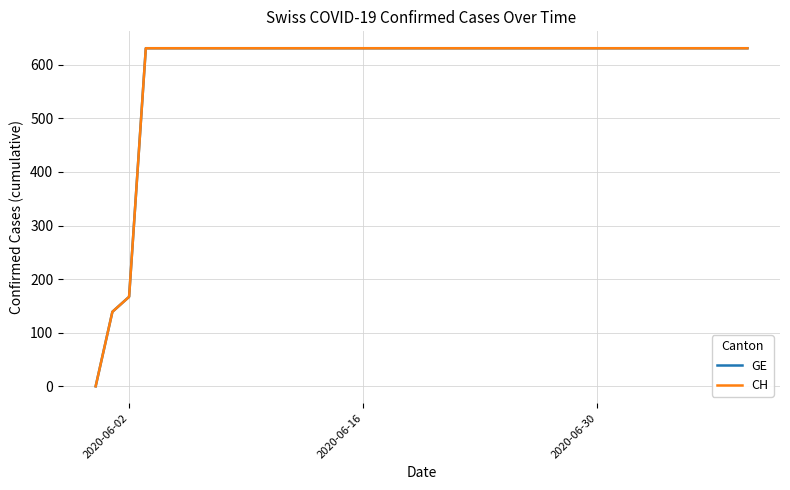

What is the difference between the second highest and second lowest values in the CH series?

492